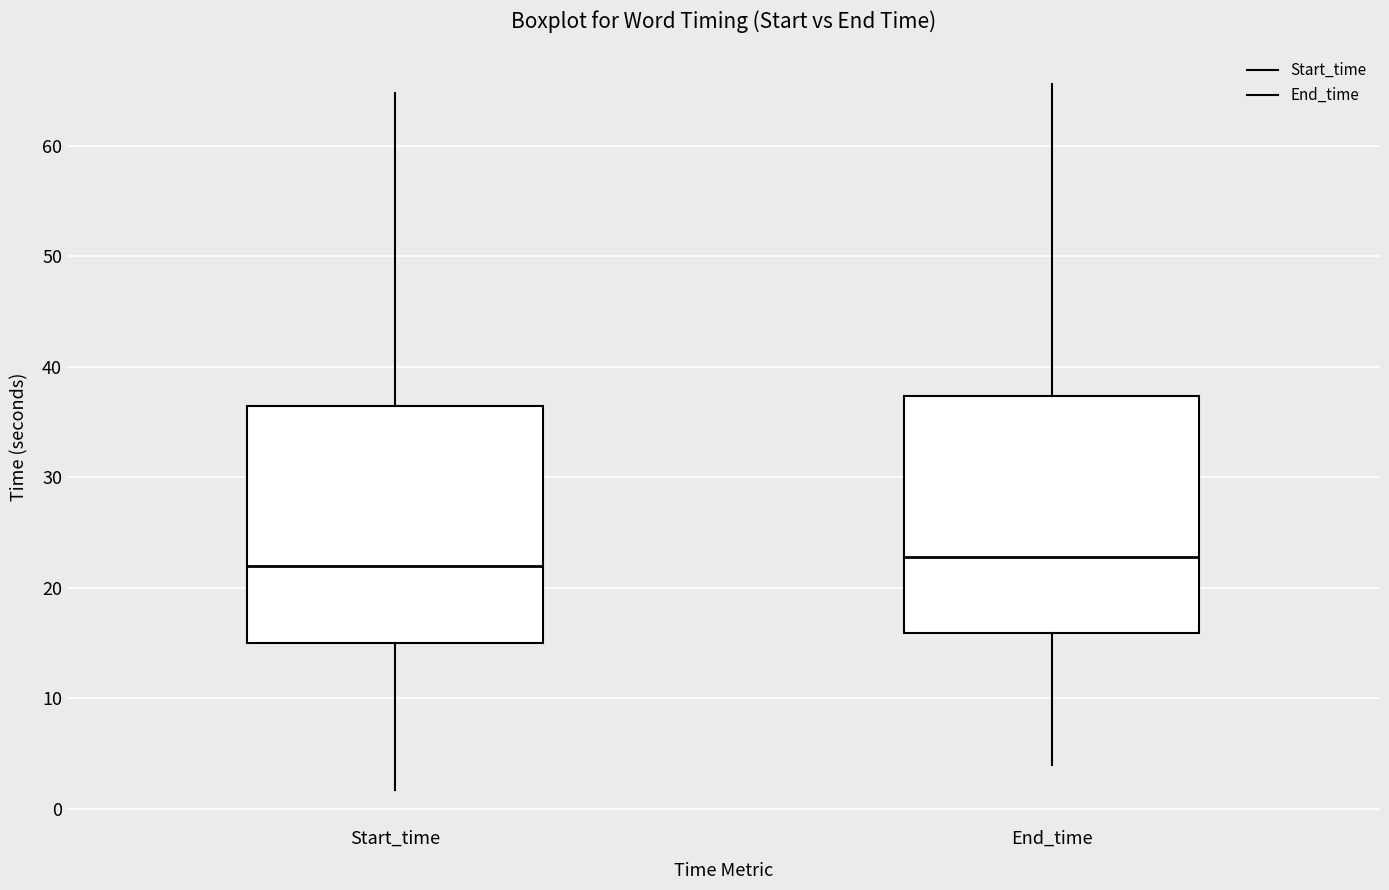

Reading left to right, transcribe this box plot: for each box, give where its median line is, the range the box spans, and where its two whiskers end, as read against the y-axis. The values are not printed on the chart, so give them approximately, as read against the axis.

Start_time: median 22, box 15 to 36, whiskers 2 to 65
End_time: median 23, box 16 to 37, whiskers 4 to 66